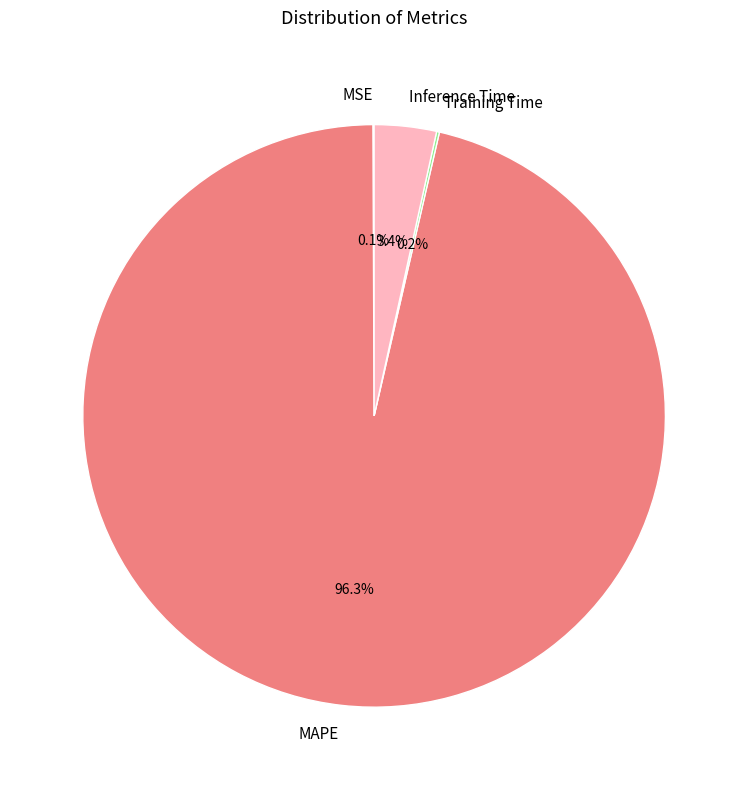

Which slice represents more than half of the pie?

MAPE